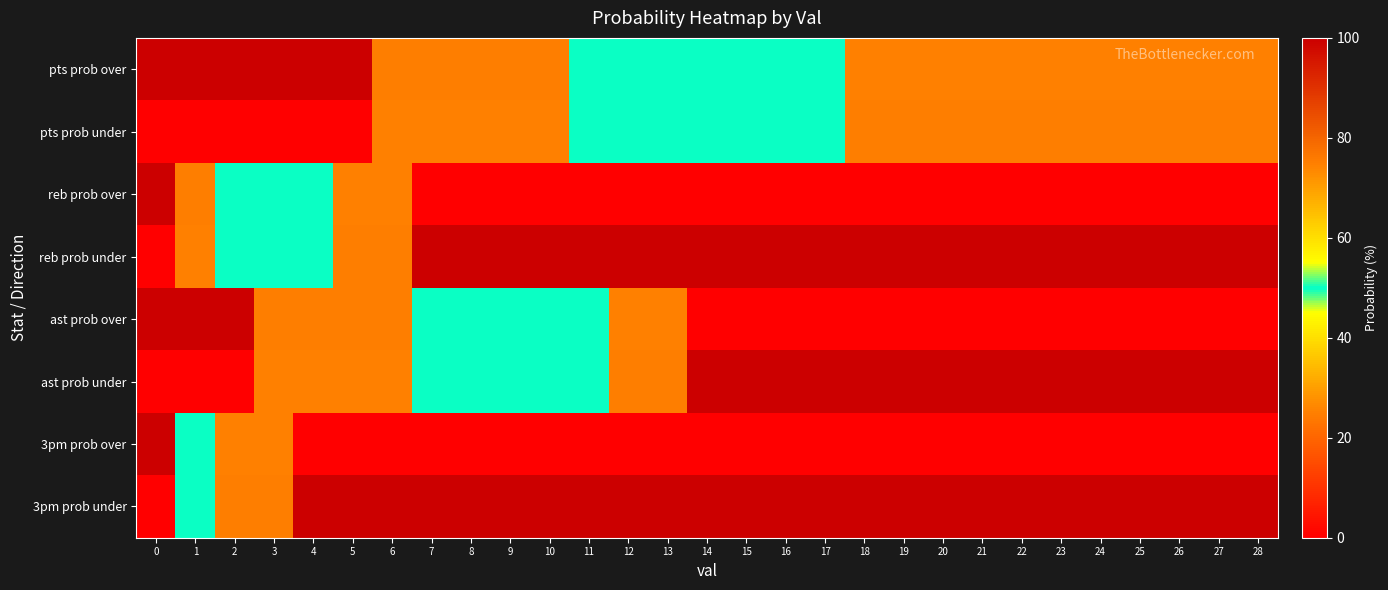

Count the number of categories in the chart.

29